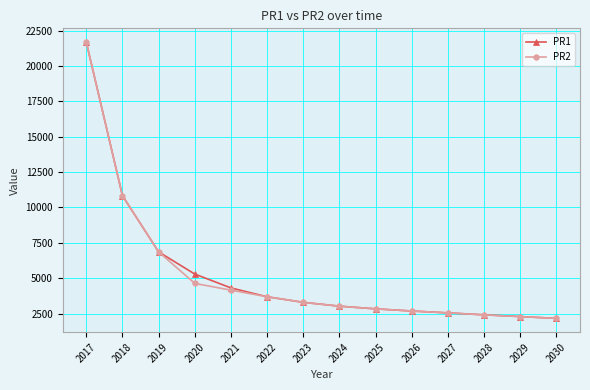

What is the value of the PR2 point at the 2nd from the left?

10831